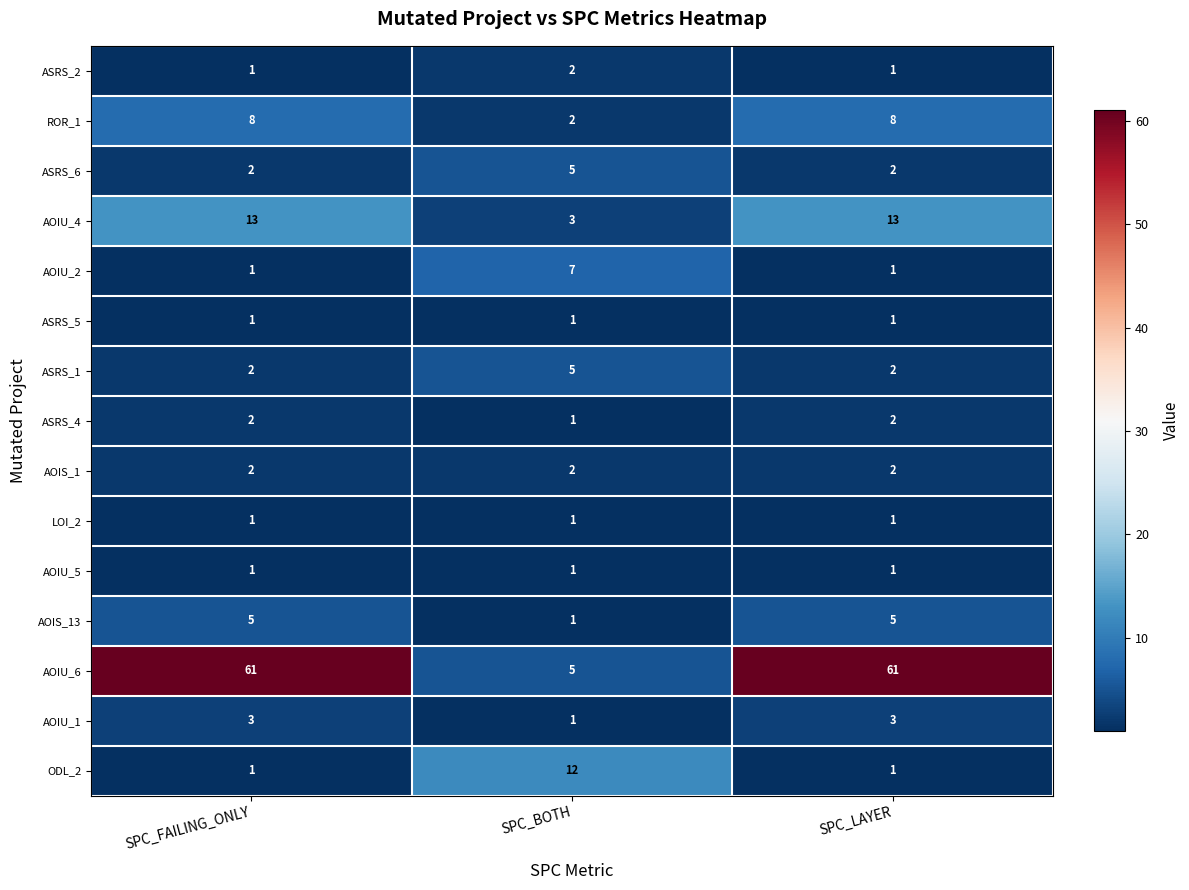

What is the approximate value of AOIU_6 at SPC_BOTH?

5